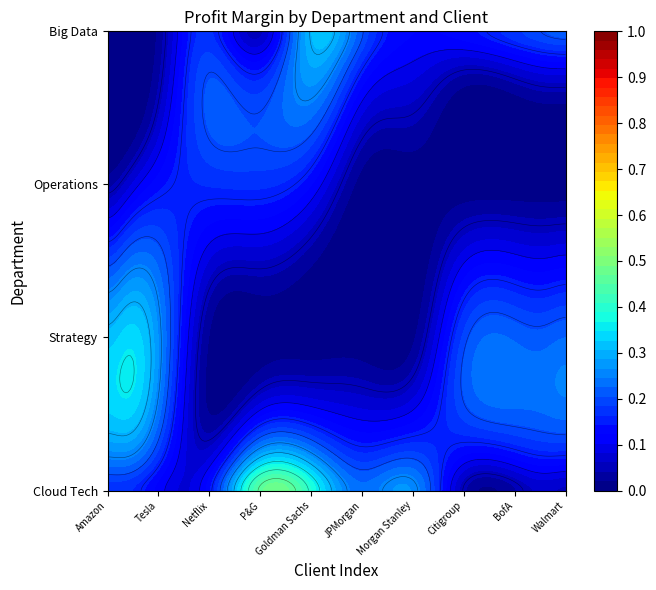

List the labels in order of Cloud Tech value, largest first.

3, 4, 6, 5, 2, 0, 1, 7, 8, 9